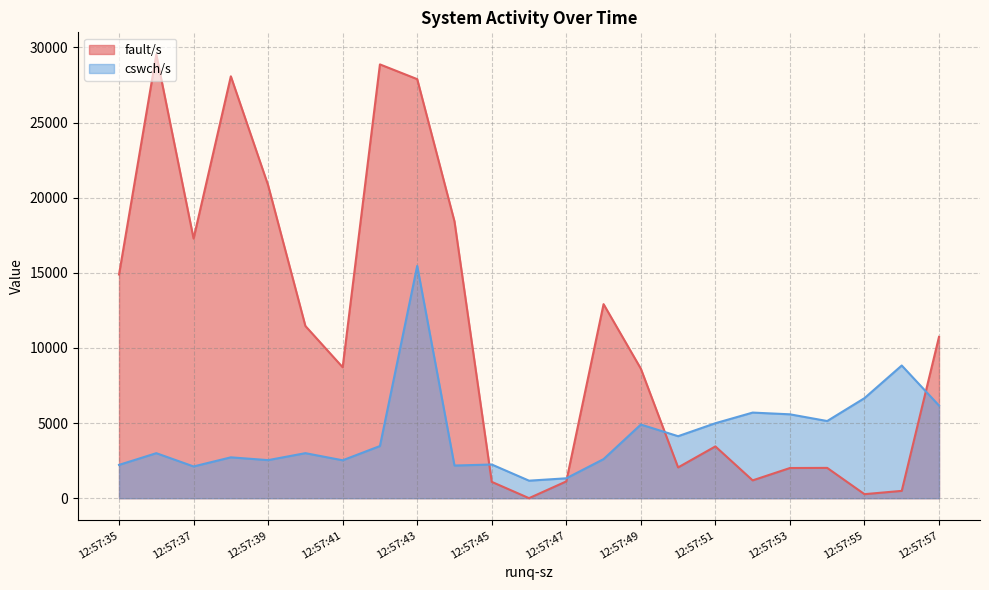

The value of fault/s at 12:57:39 is 7765.9. True or false?

False